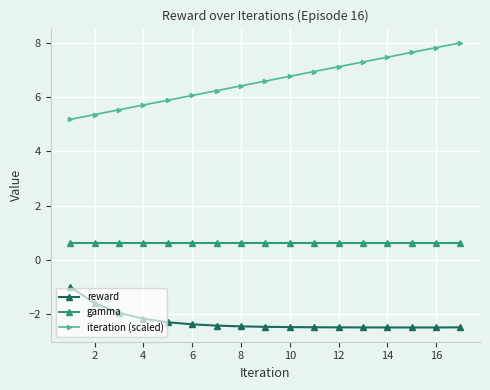

True or false: reward and gamma cross at least once.

False